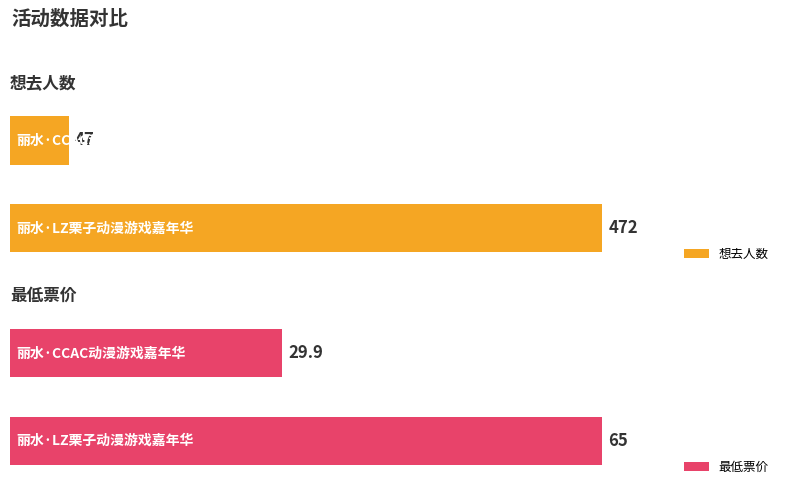

How many bars are there in each group?

2